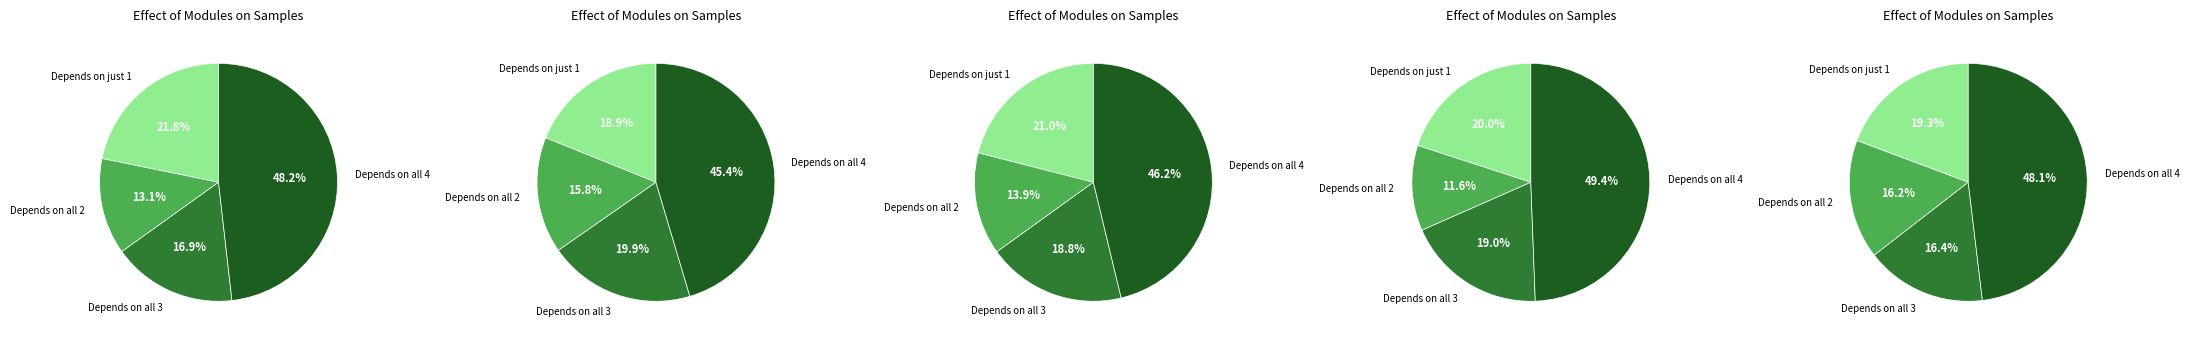

Is x=1 the majority of the pie?

No